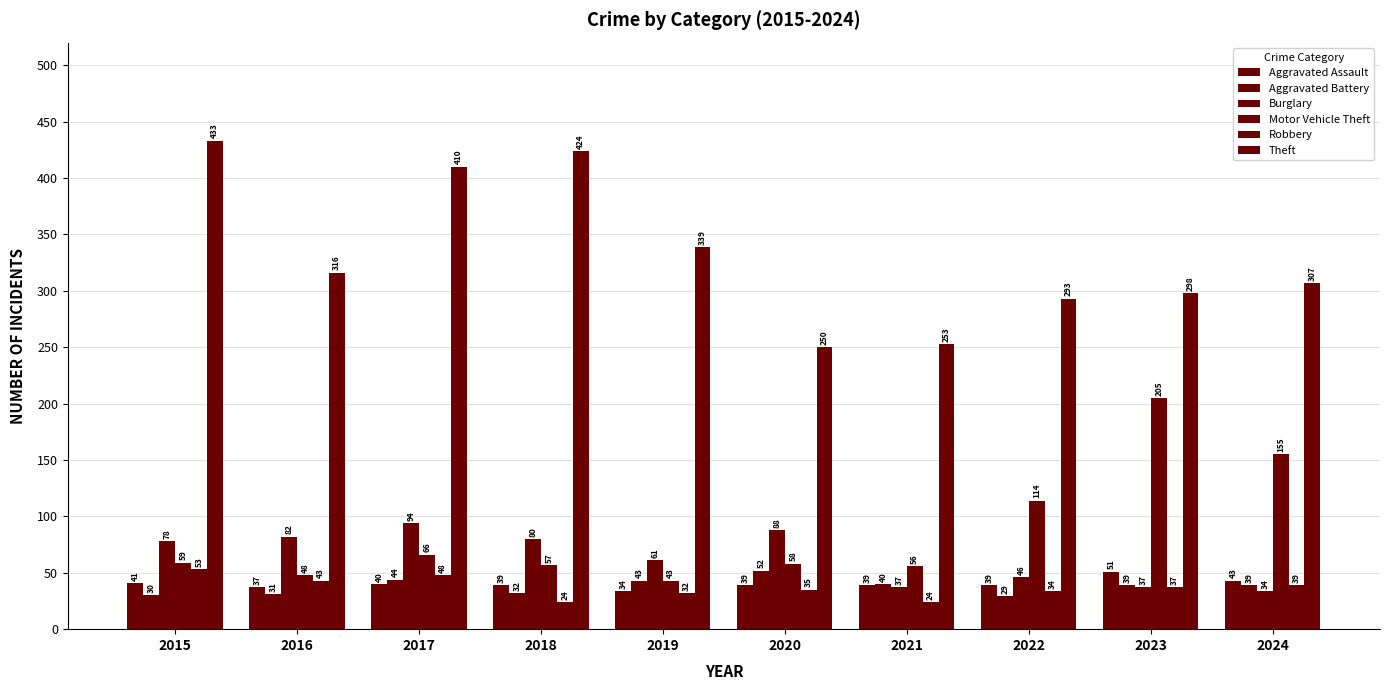

At how many categories does at least one series exceed 27?

10